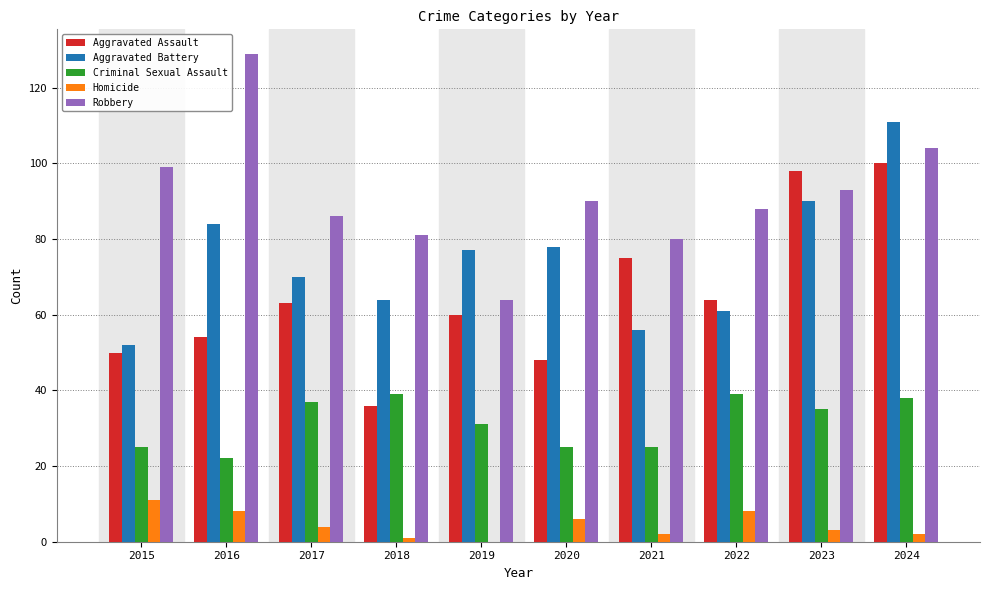

Reading left to right, list all the values displayed in this chart.

Aggravated Assault: 2015=50	2016=54	2017=63	2018=36	2019=60	2020=48	2021=75	2022=64	2023=98	2024=100
Aggravated Battery: 2015=52	2016=84	2017=70	2018=64	2019=77	2020=78	2021=56	2022=61	2023=90	2024=111
Criminal Sexual Assault: 2015=25	2016=22	2017=37	2018=39	2019=31	2020=25	2021=25	2022=39	2023=35	2024=38
Homicide: 2015=11	2016=8	2017=4	2018=1	2019=0	2020=6	2021=2	2022=8	2023=3	2024=2
Robbery: 2015=99	2016=129	2017=86	2018=81	2019=64	2020=90	2021=80	2022=88	2023=93	2024=104